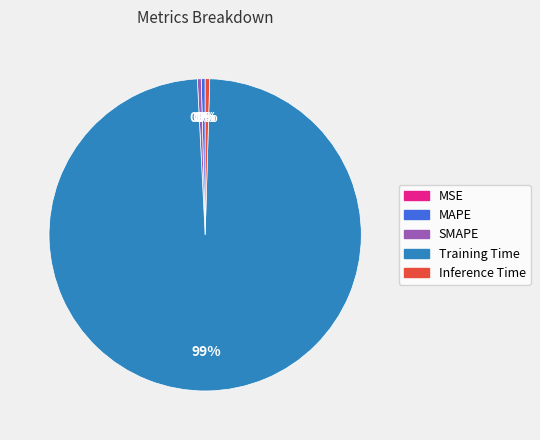

Which category has the biggest portion of the pie?

Training Time